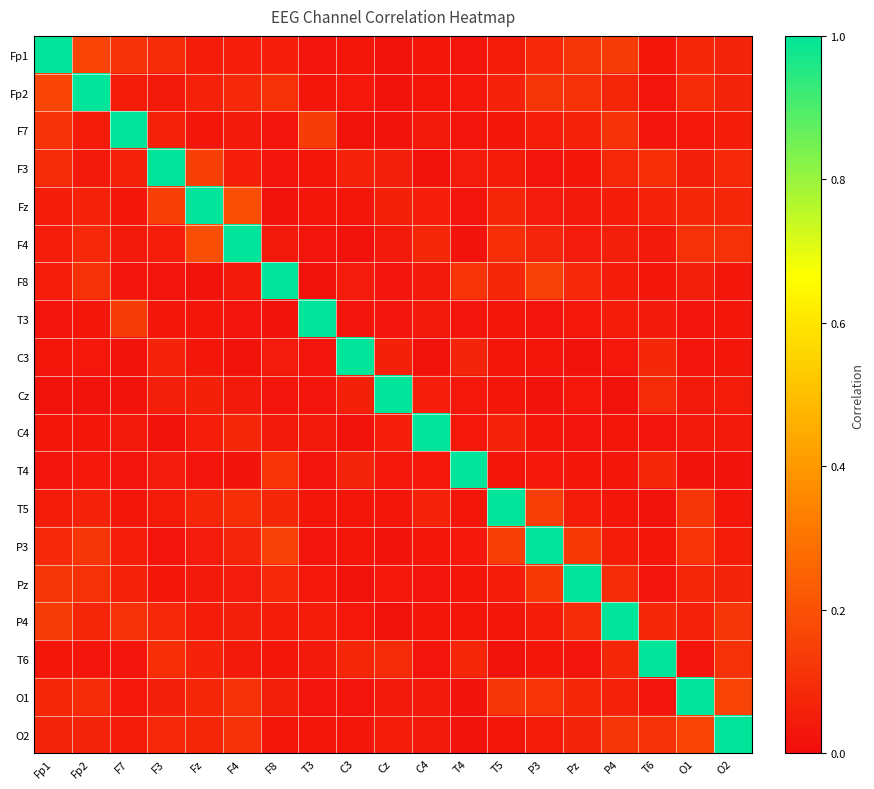

At which category is the sum across all series the highest?

Fp1